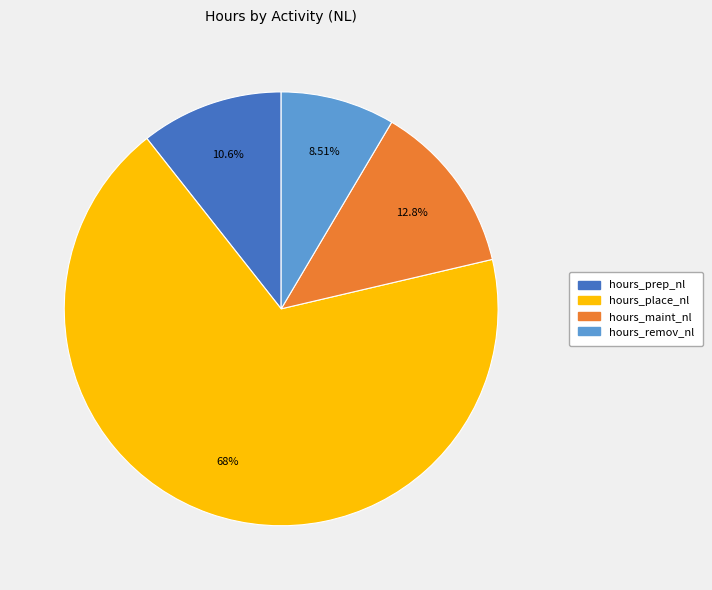

How many slices are in this pie chart?

4